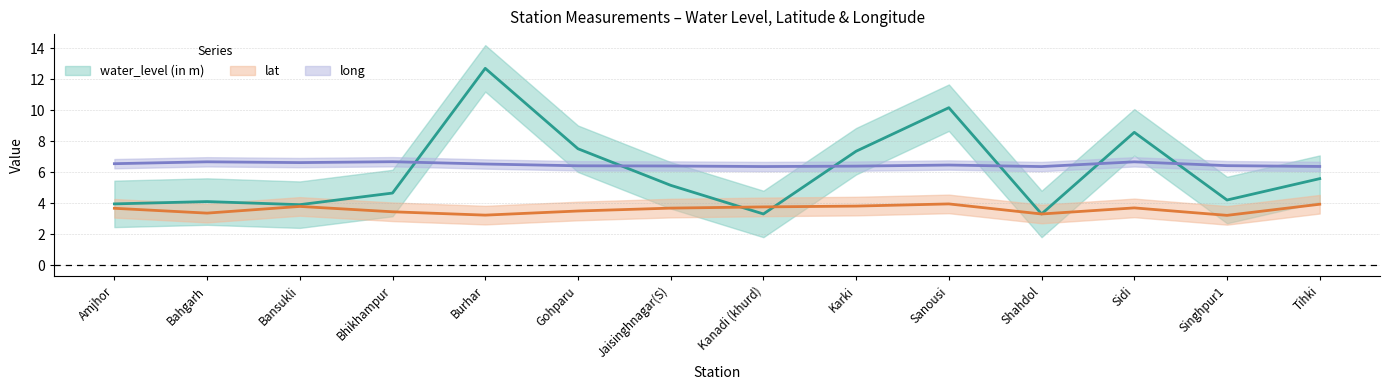

Count the number of categories in the chart.

14